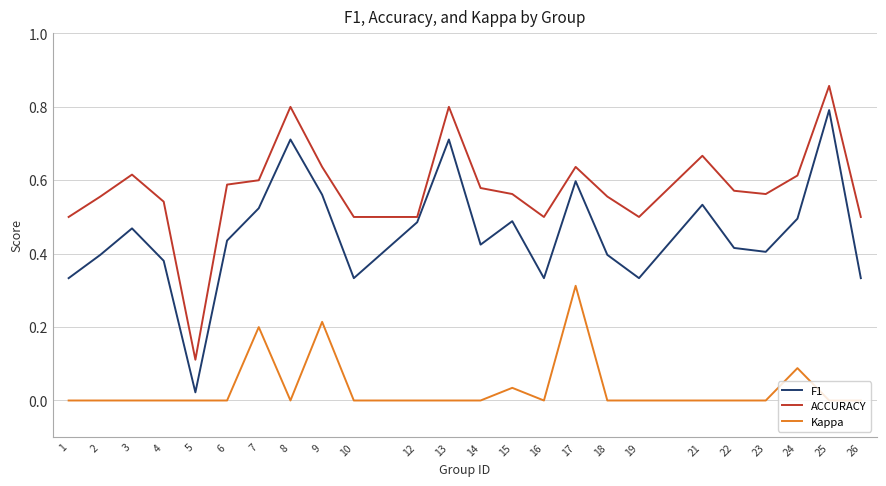

Between 8 and 10, which series saw the biggest shift?

F1